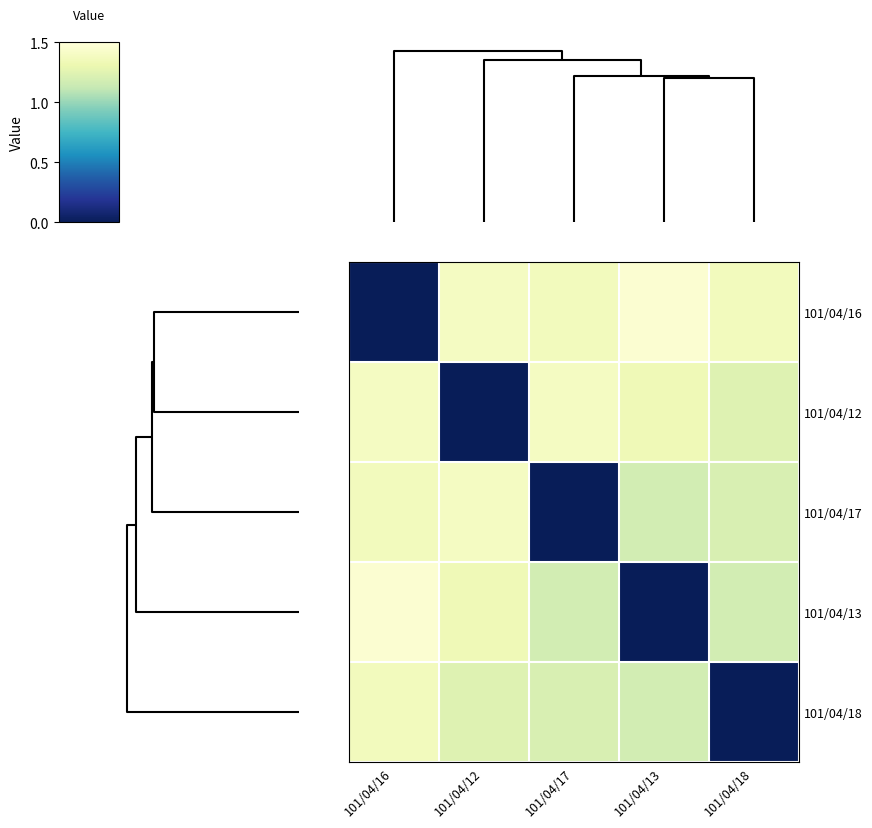

At how many categories does at least one series exceed 1?

5